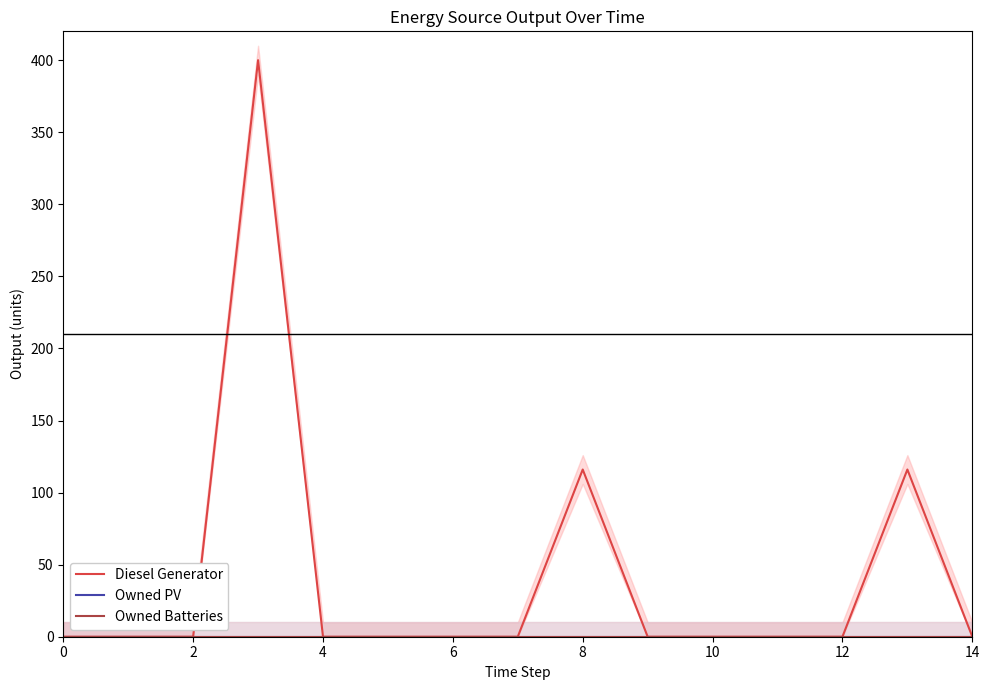

The value of Diesel Generator at 0 is -153. True or false?

False